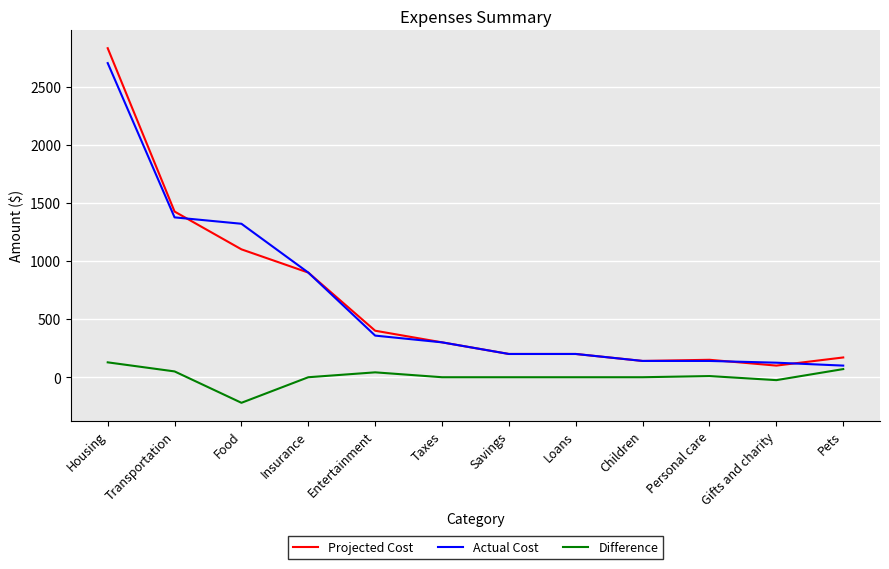

How many lines are shown in the chart?

3